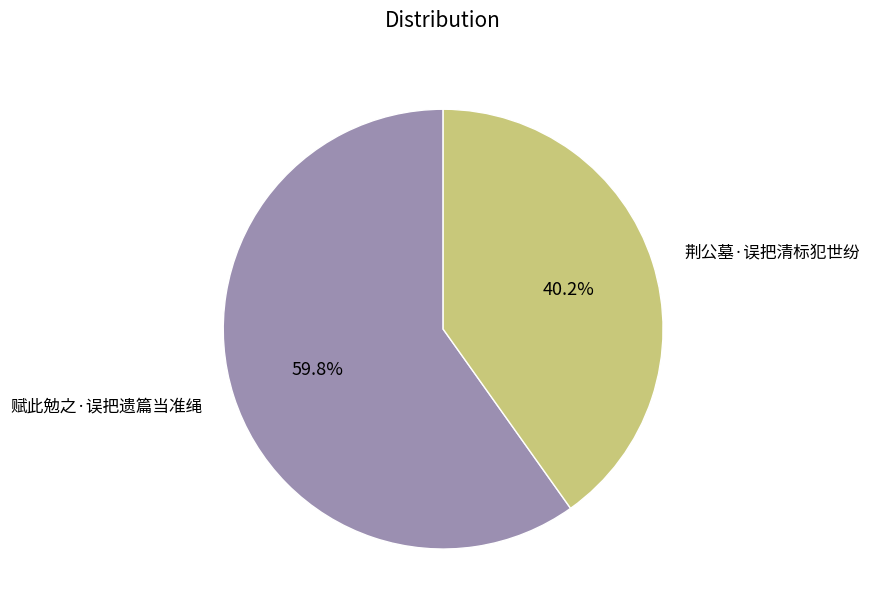

True or false: 赋此勉之·误把遗篇当准绳 accounts for 68% of the total.

False